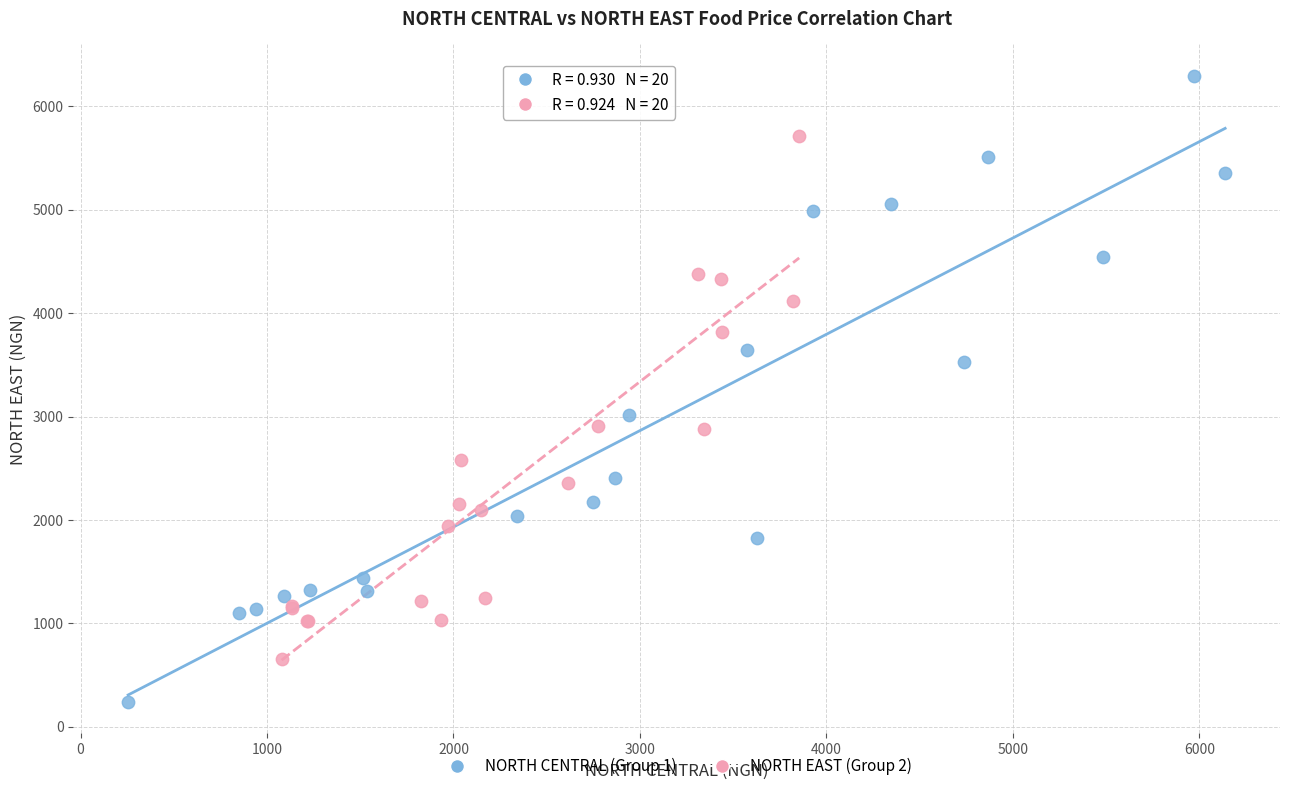

Which series contains the lowest Y value?

NORTH CENTRAL (Group 1)